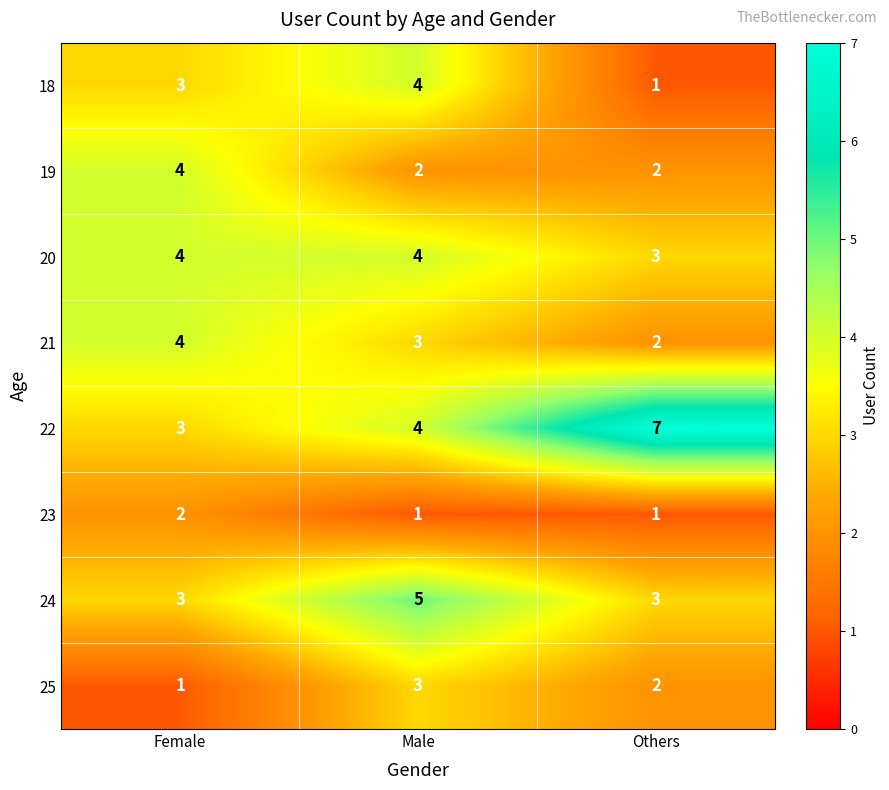

The value of 19 at Others is 1. True or false?

False